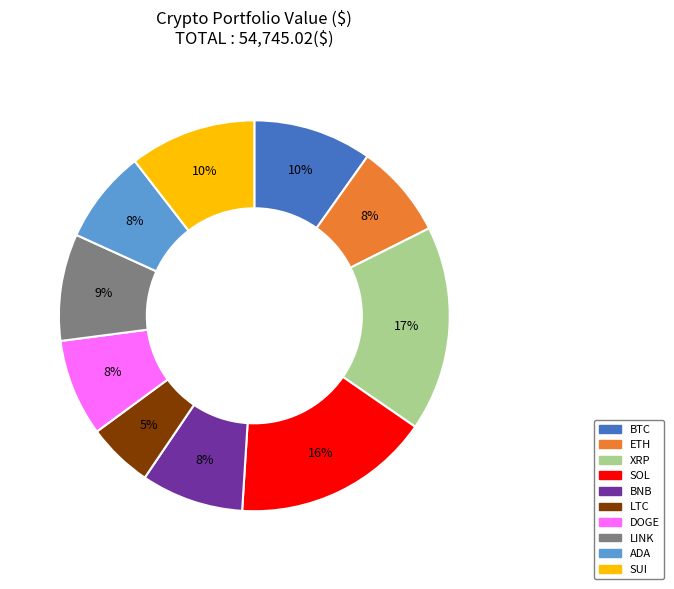

Is BTC the majority of the pie?

No